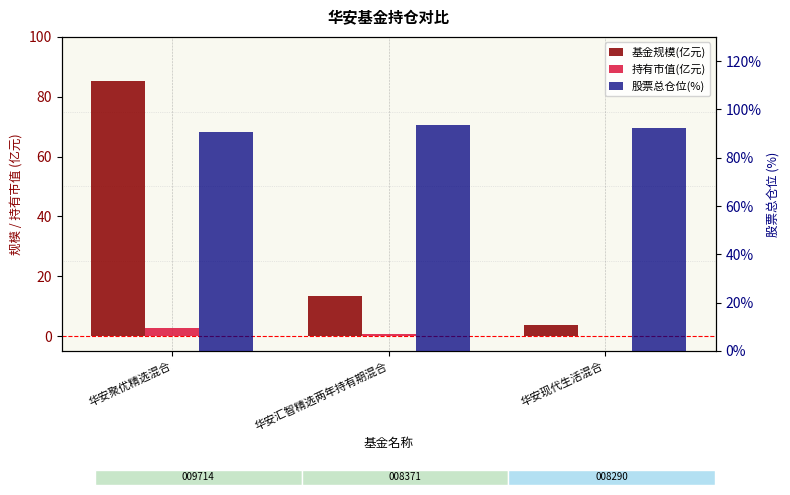

Which category has the lowest value across all series?

华安现代生活混合